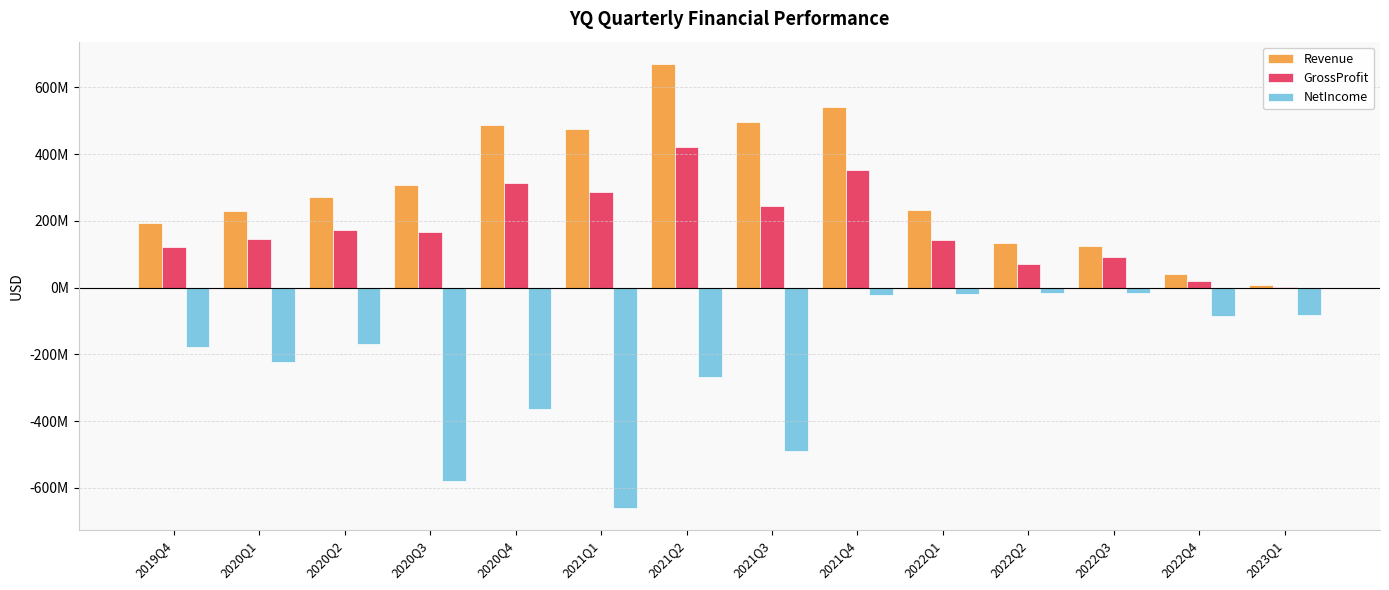

Are the bars horizontal?

No